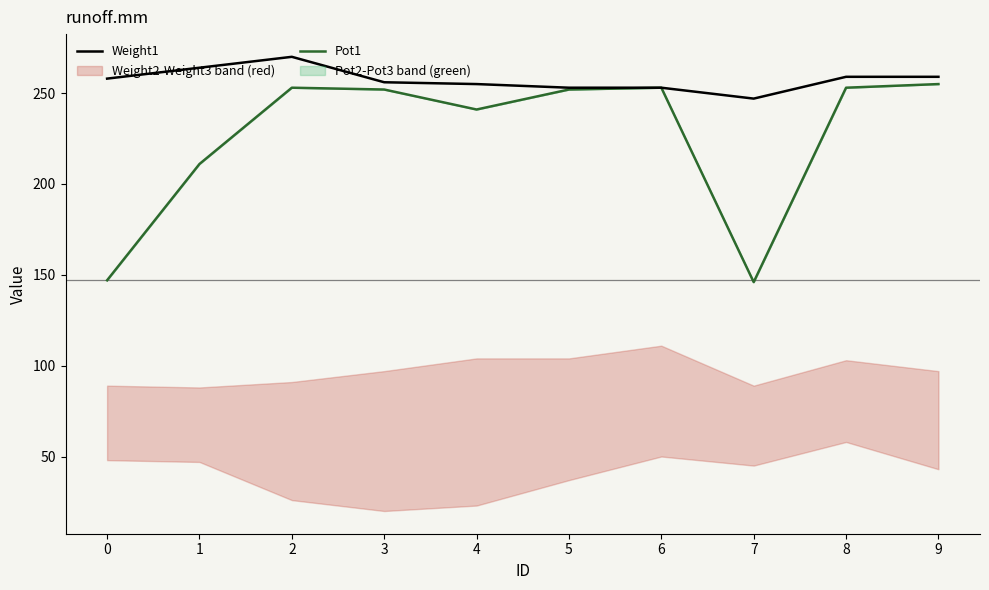

Reading left to right, what are all the values shown in this chart?

Weight1: 258	264	270	256	255	253	253	247	259	259
Pot1: 147	211	253	252	241	252	253	146	253	255